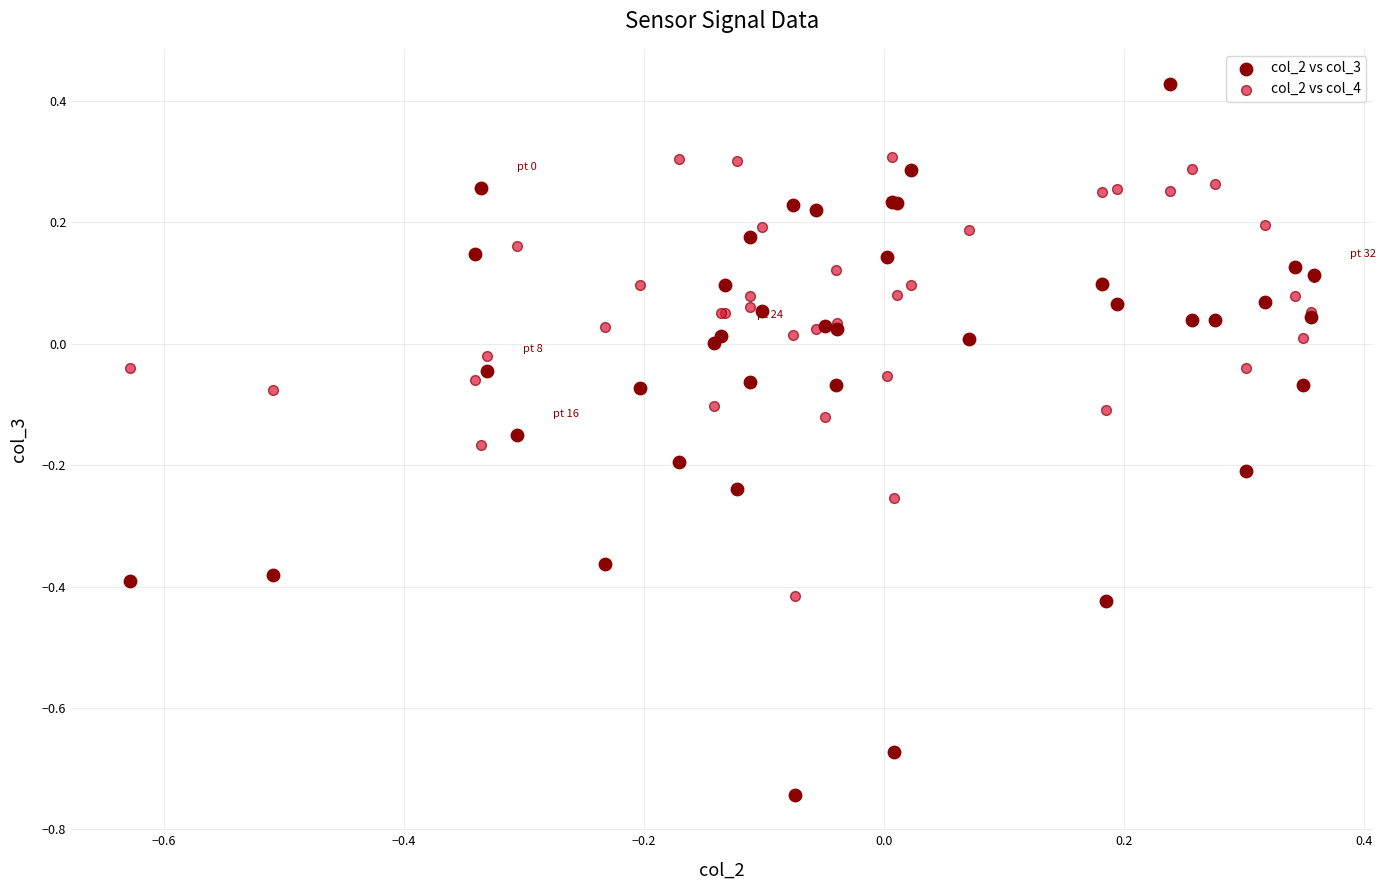

Which series contains the highest Y value?

col_2 vs col_3